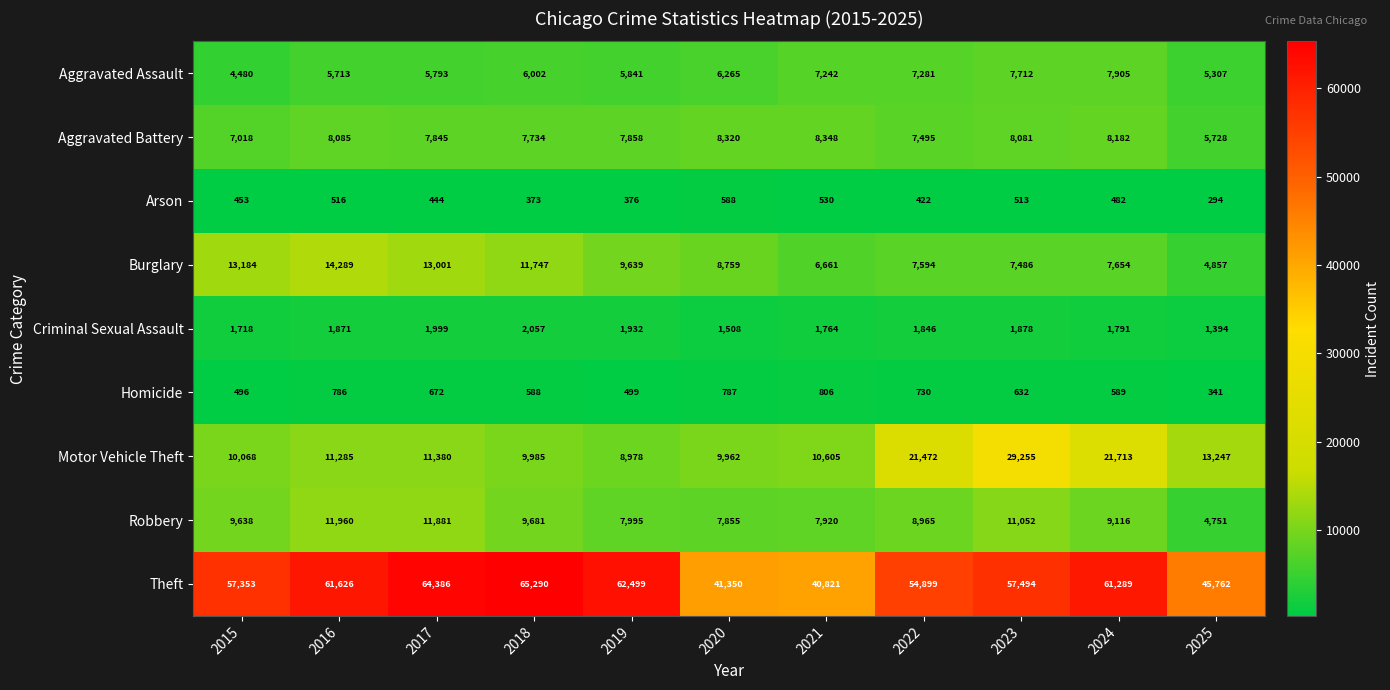

What is the spread (max minus min) of values at 2018?

64917